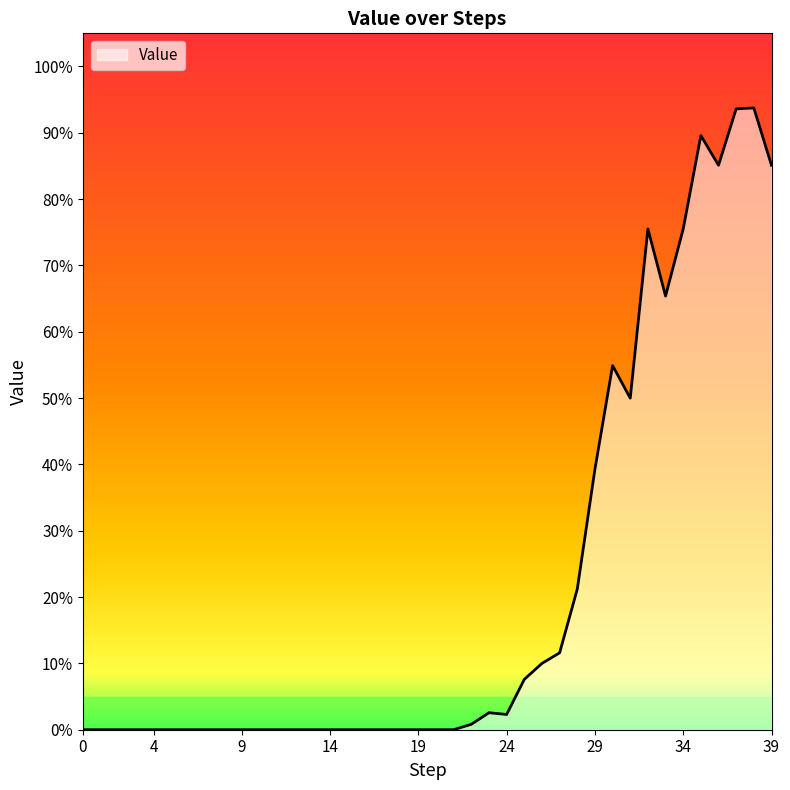

Does the chart have visible grid lines?

No